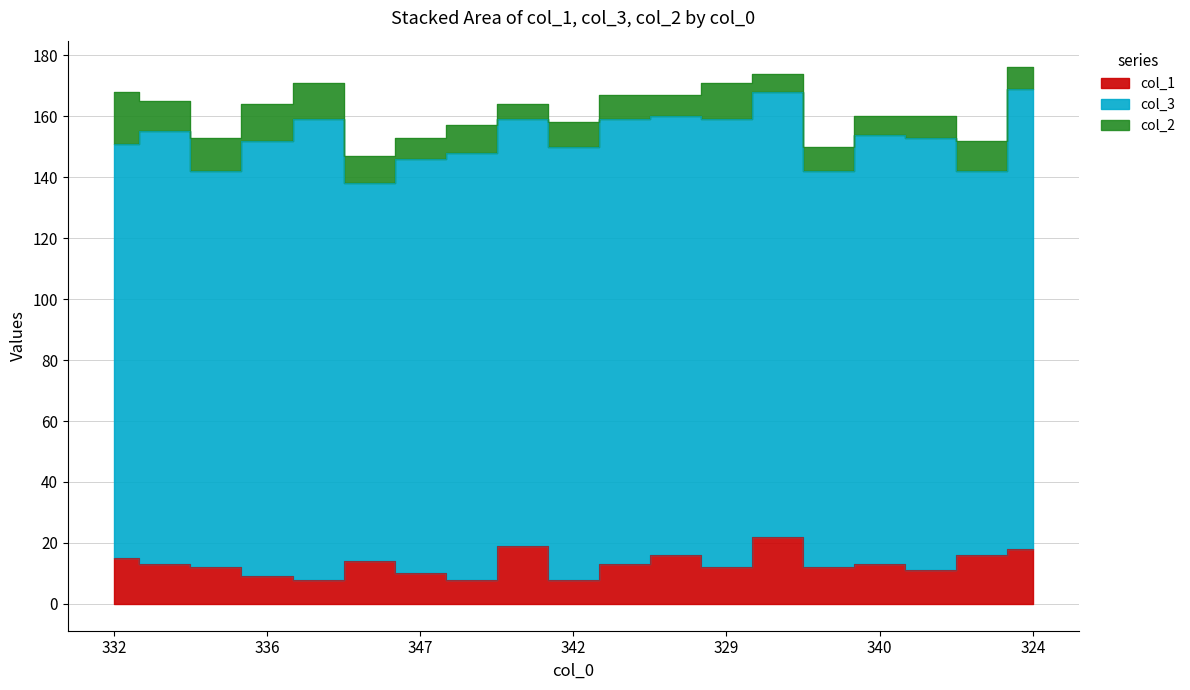

Which series has the largest total across all categories?

col_3